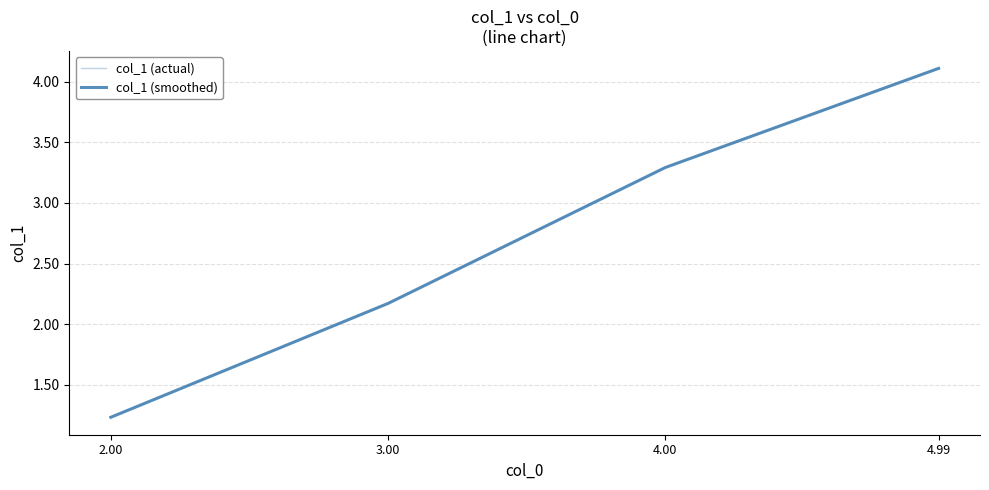

How many lines are shown in the chart?

2